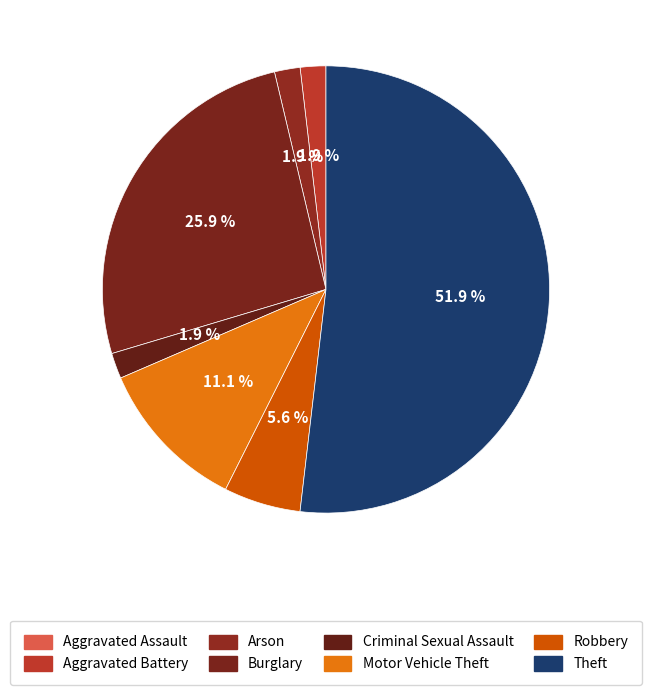

What percentage is the Criminal Sexual Assault slice, to the nearest percent?

2%